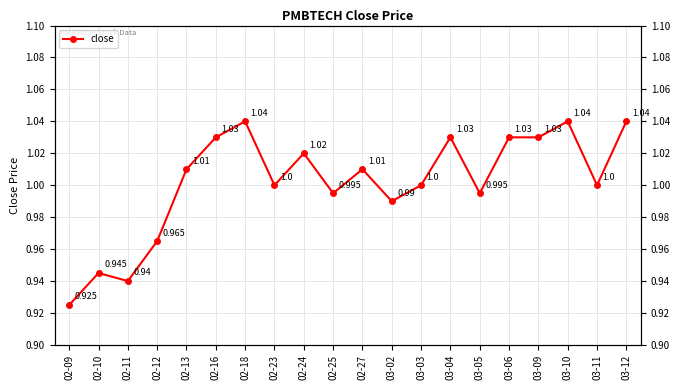

Count the number of values greater than 1.

10